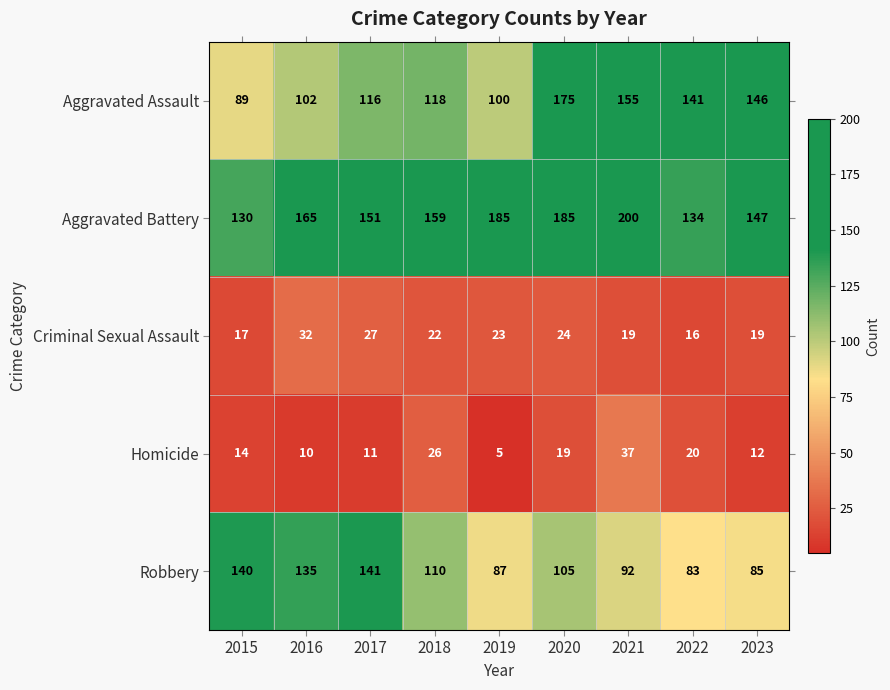

What is the average value of the Aggravated Assault series?

127